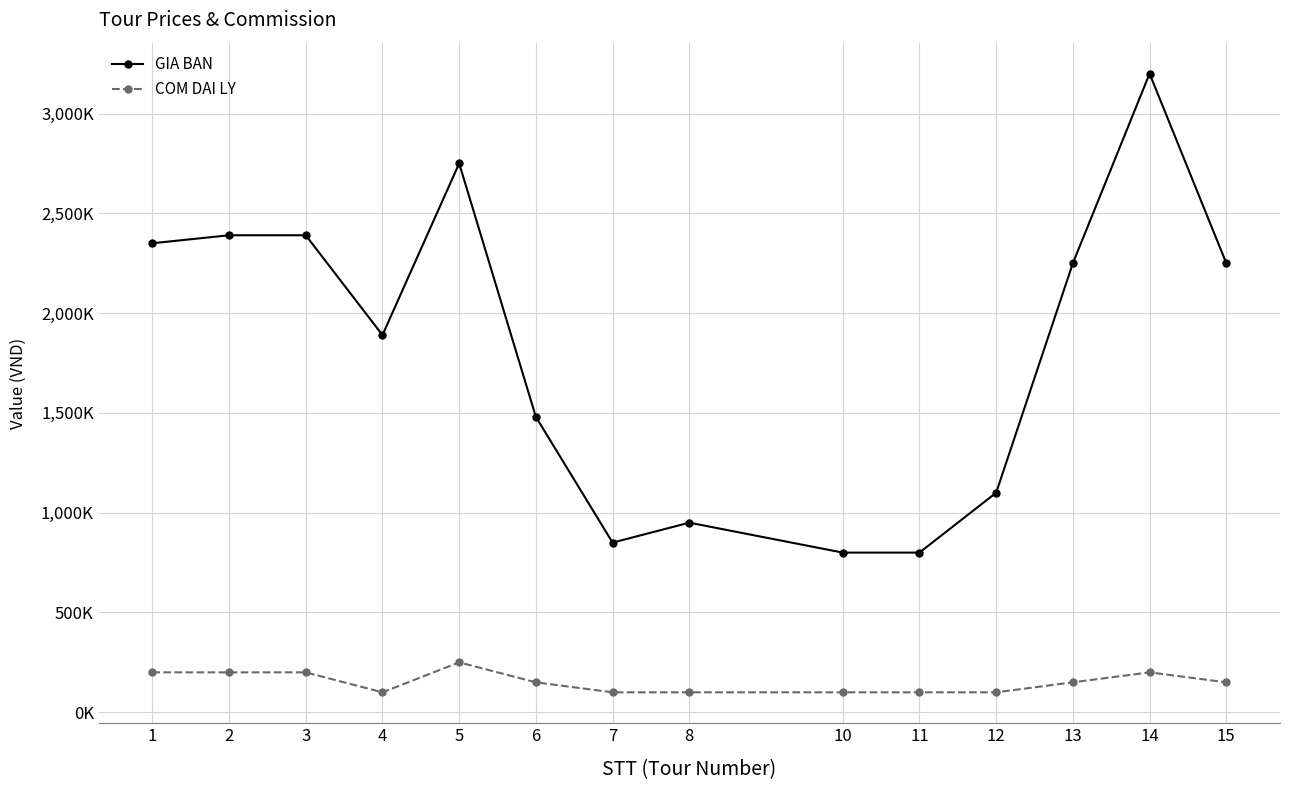

At which category is the sum across all series the highest?

14